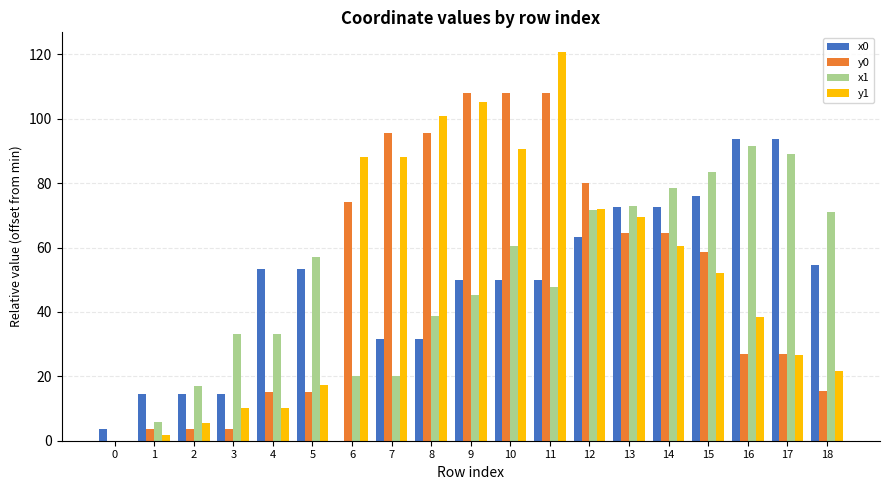

What is the maximum value for y0?

107.9